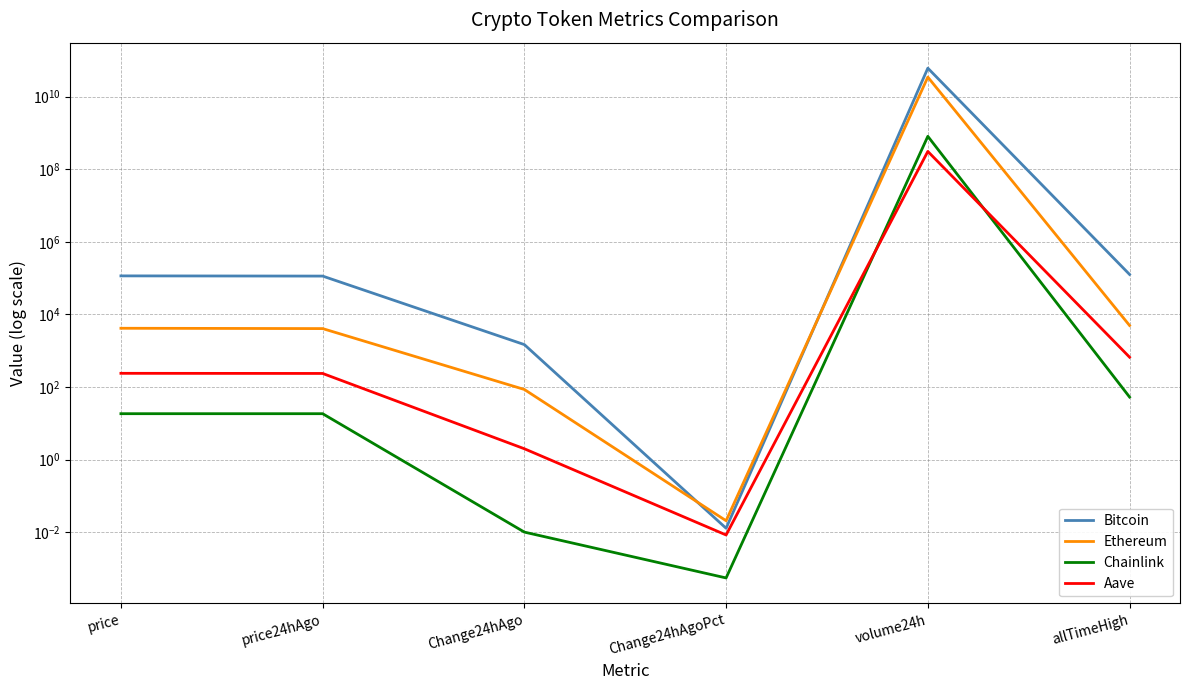

What is the difference between the maximum and second lowest values in the Chainlink series?

806782676.0